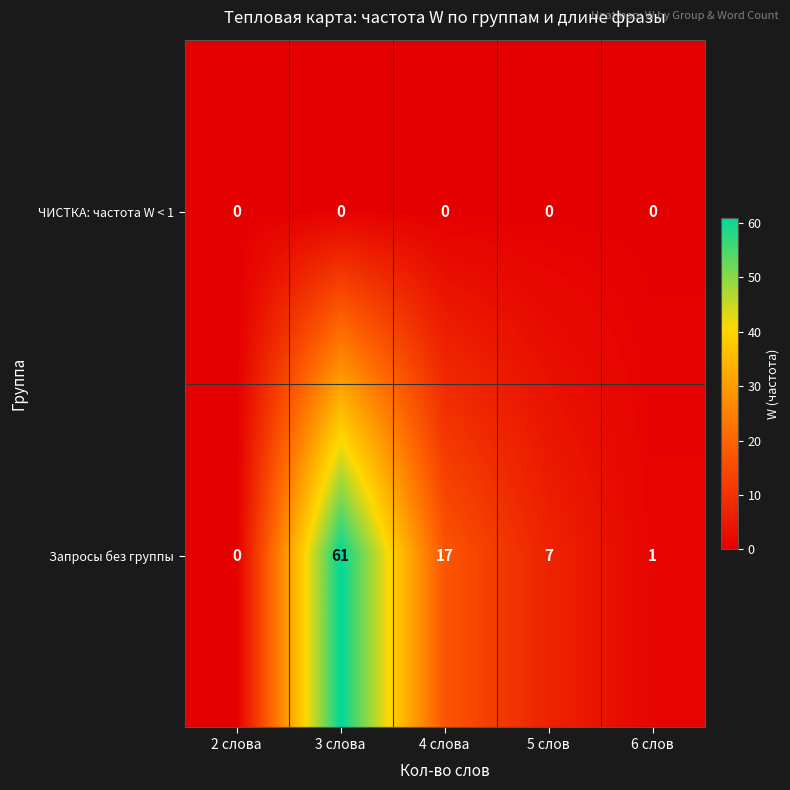

Reading left to right, extract all data points from this chart.

ЧИСТКА: частота W < 1: 2 слова=0	3 слова=0	4 слова=0	5 слов=0	6 слов=0
Запросы без группы: 2 слова=0	3 слова=61	4 слова=17	5 слов=7	6 слов=1